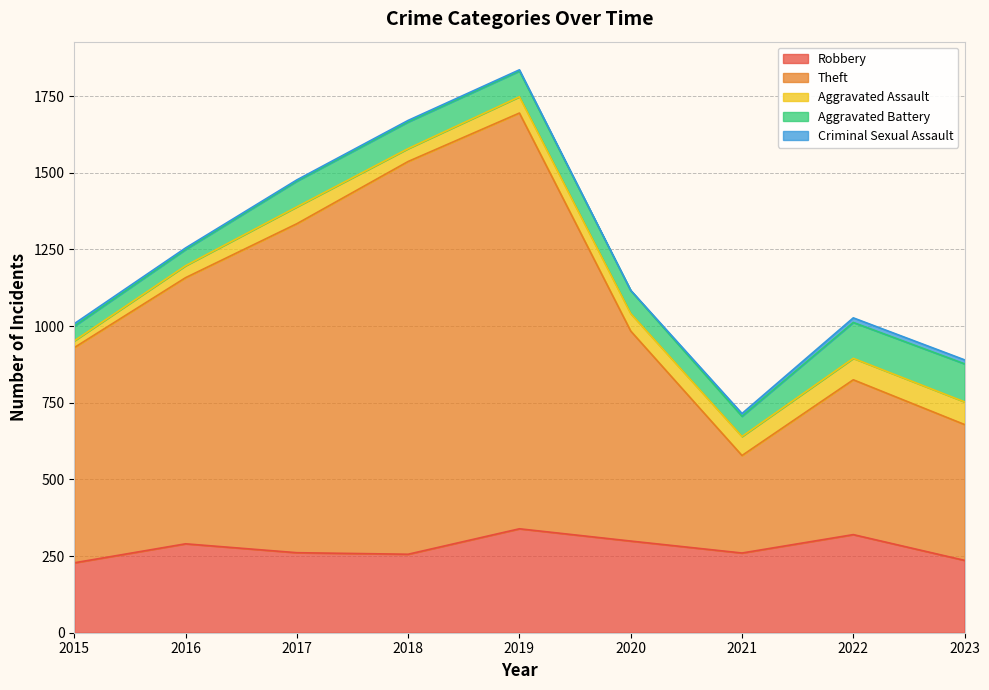

What value does the Aggravated Battery series have at 2020, to the nearest 10?

80